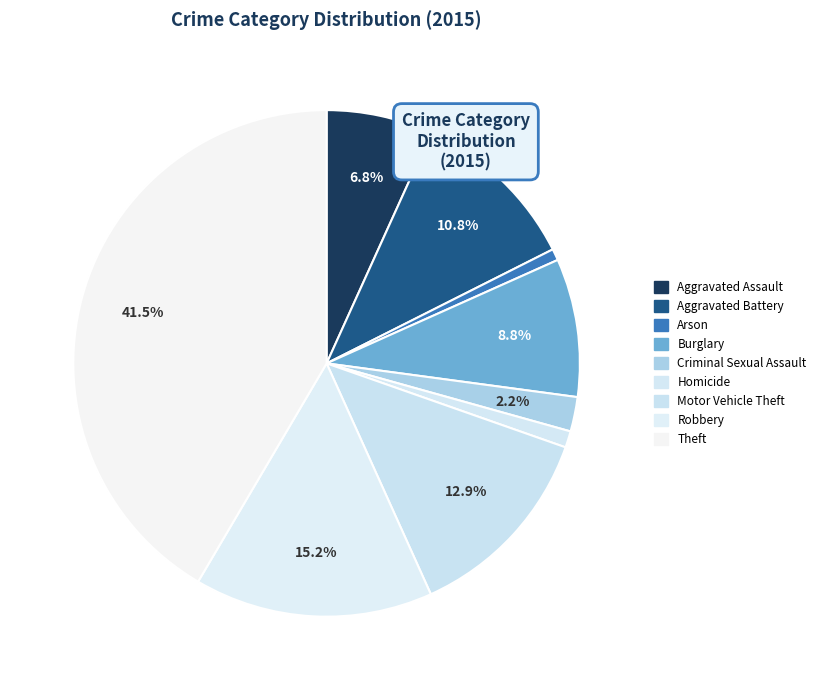

What percentage is the Criminal Sexual Assault slice, to the nearest percent?

2%